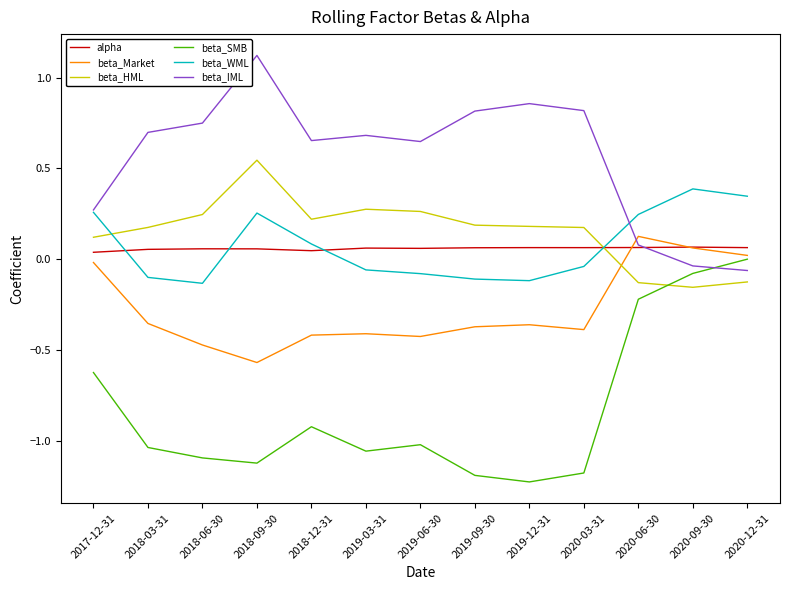

True or false: beta_SMB and beta_WML intersect in this chart.

False